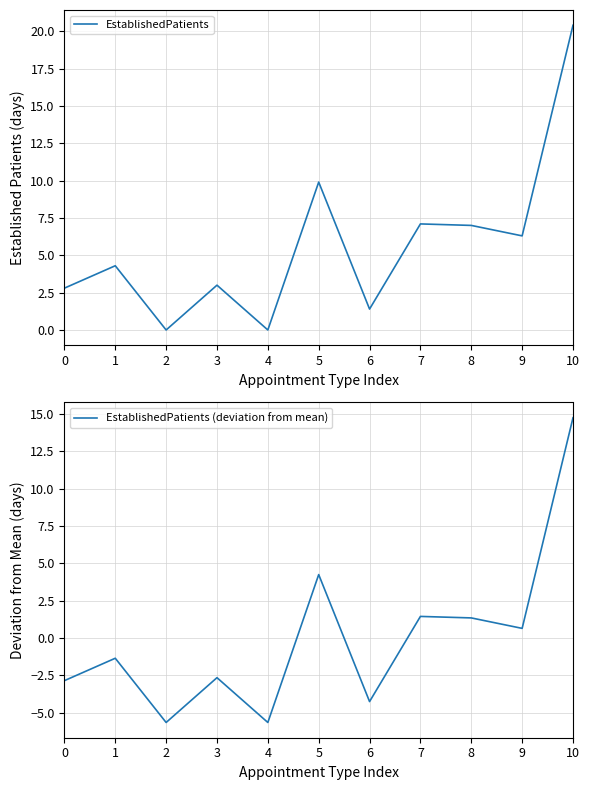

What are all the series names shown in the legend?

EstablishedPatients, EstablishedPatients (deviation from mean)